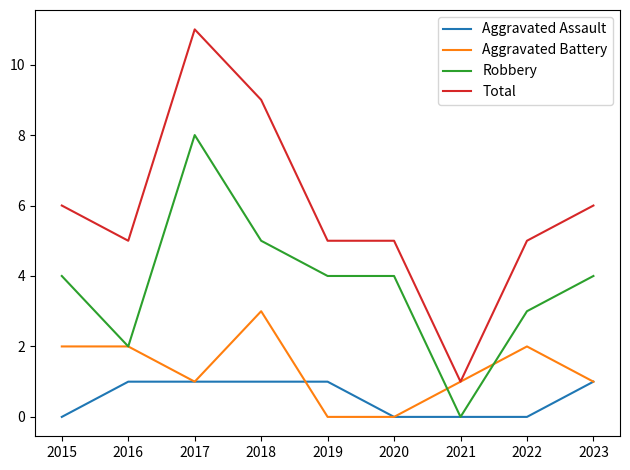

Which series has the largest total across all categories?

Total